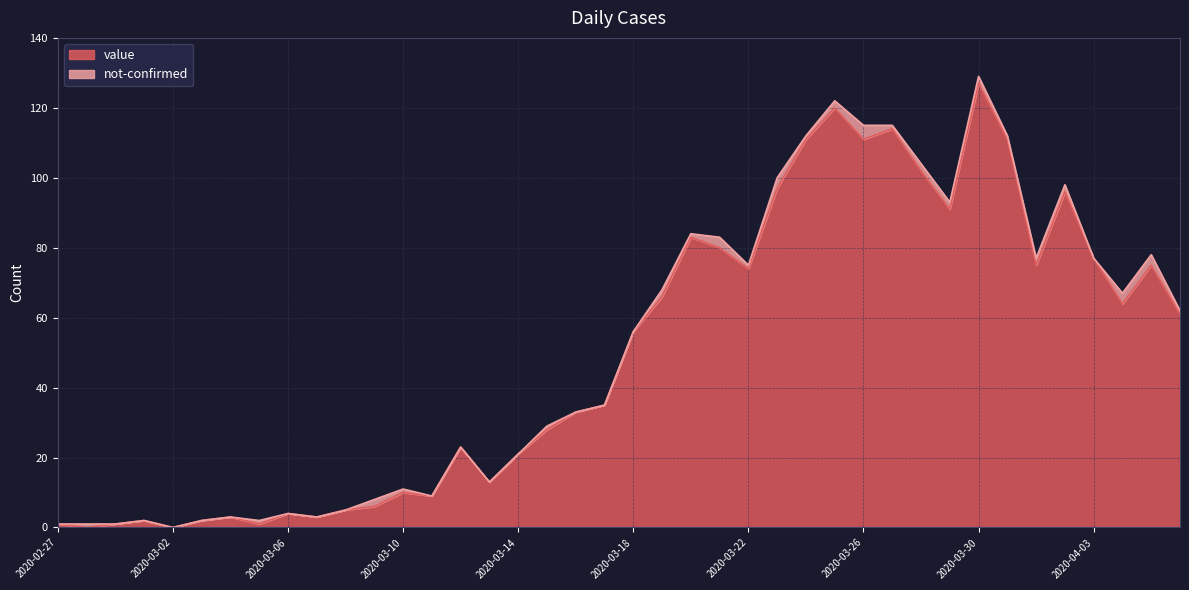

Does the chart have visible grid lines?

Yes